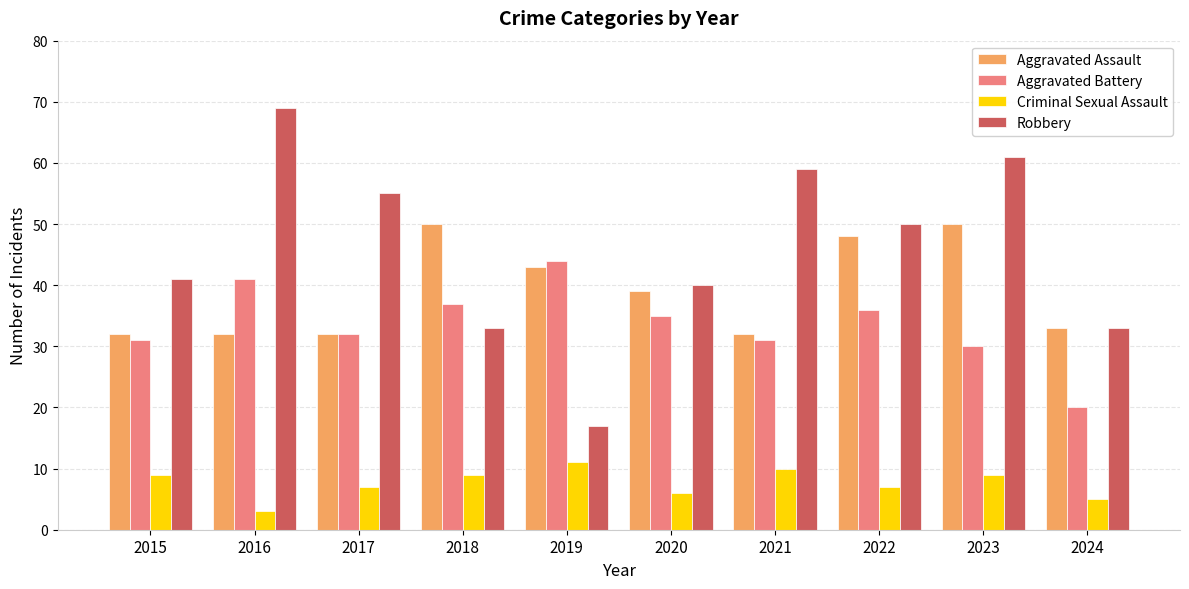

Rank the series by their maximum value, from highest to lowest.

Robbery, Aggravated Assault, Aggravated Battery, Criminal Sexual Assault